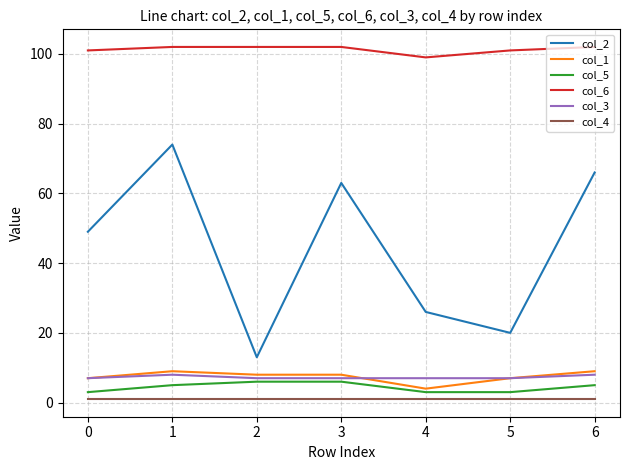

What are all the series names shown in the legend?

col_2, col_1, col_5, col_6, col_3, col_4